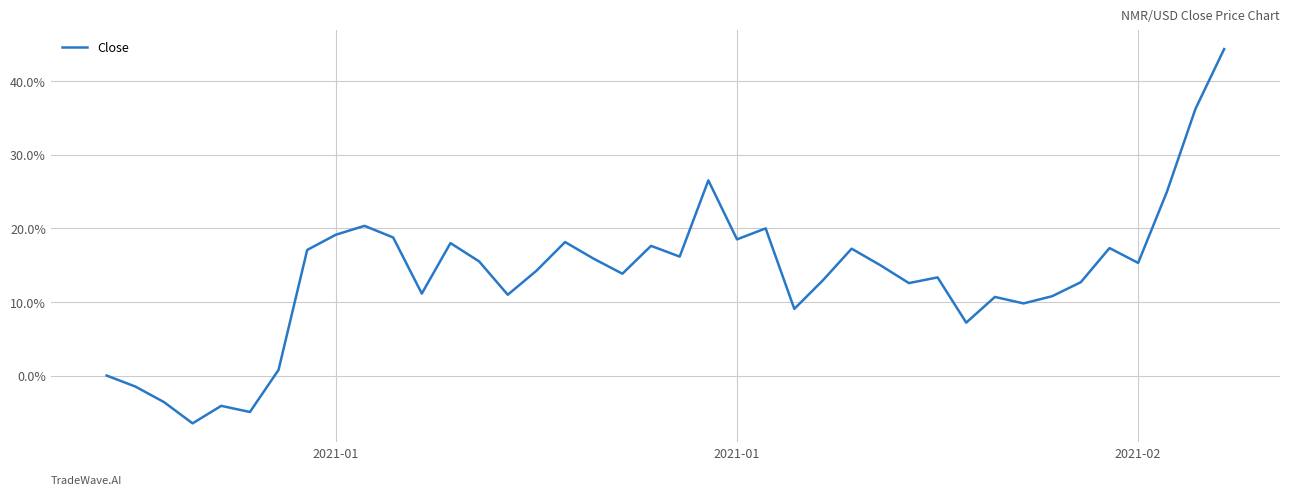

Is this an area chart (filled region under the line)?

No